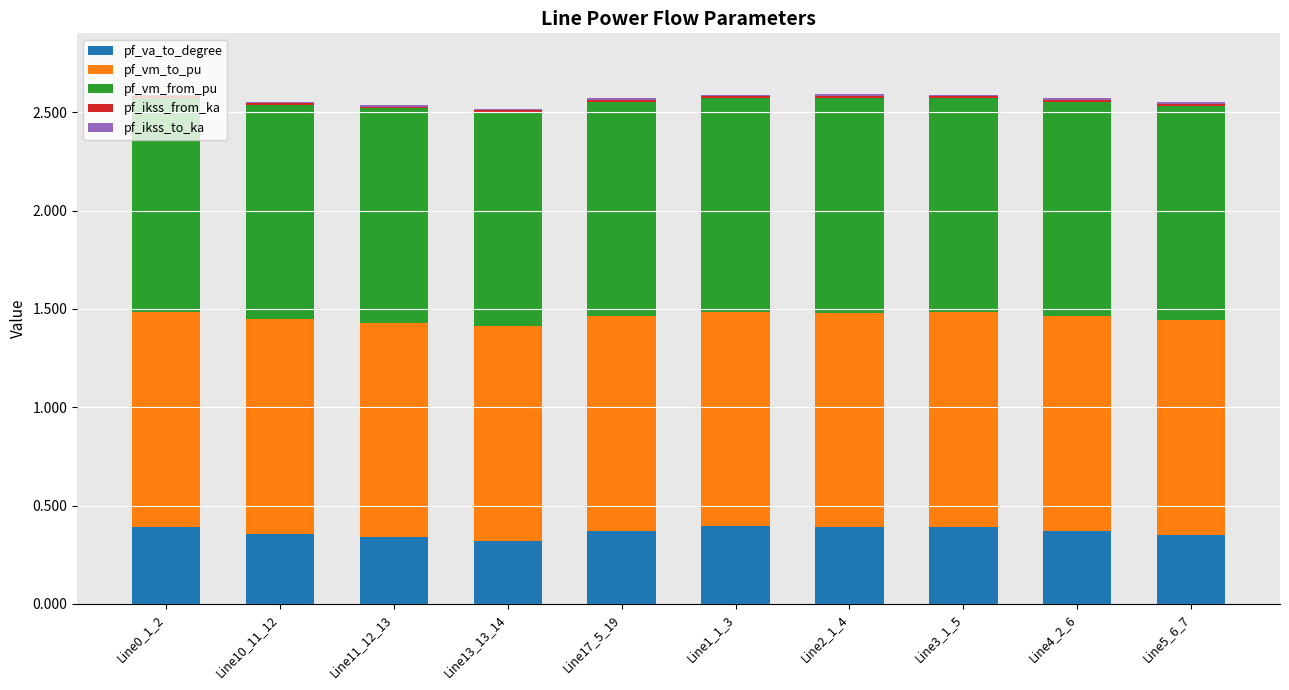

The pf_ikss_to_ka series shows 0.0 at Line13_13_14. True or false?

False